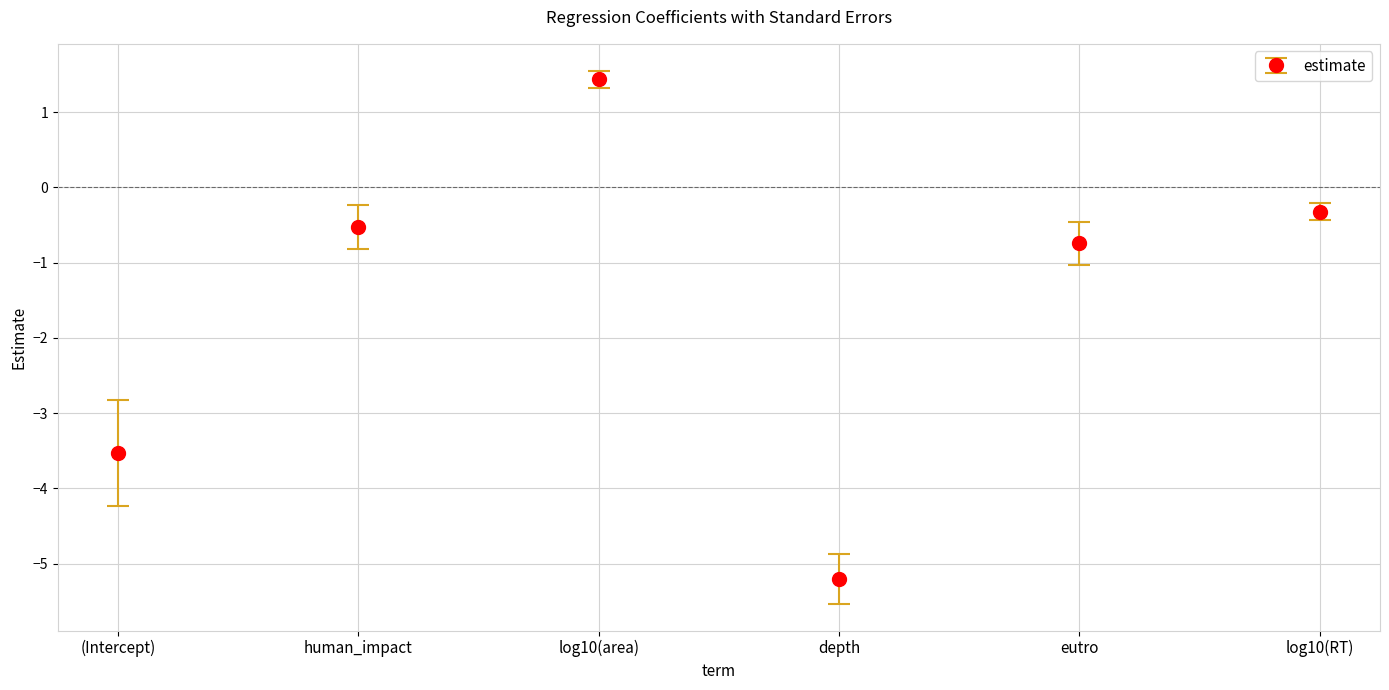

Where is the data nearest to the value -1?

eutro